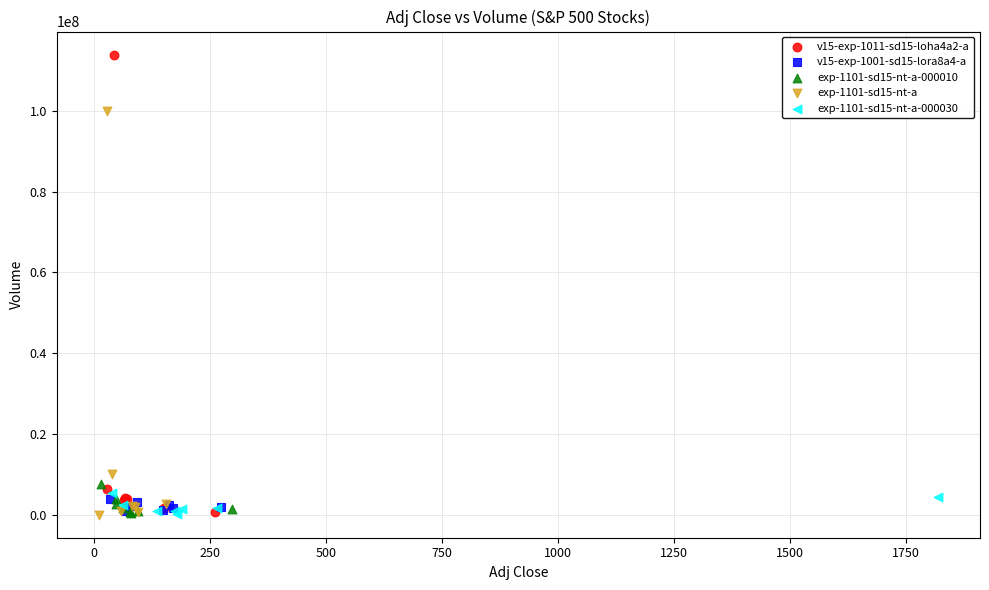

Which series has the largest Y range (max minus min)?

v15-exp-1011-sd15-loha4a2-a